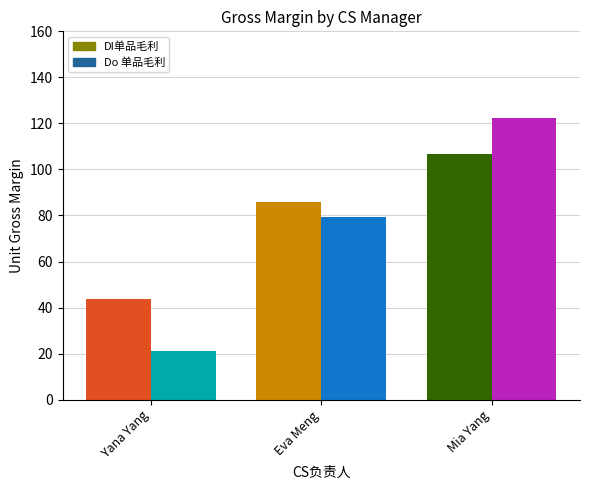

What is the smallest value displayed?

21.3